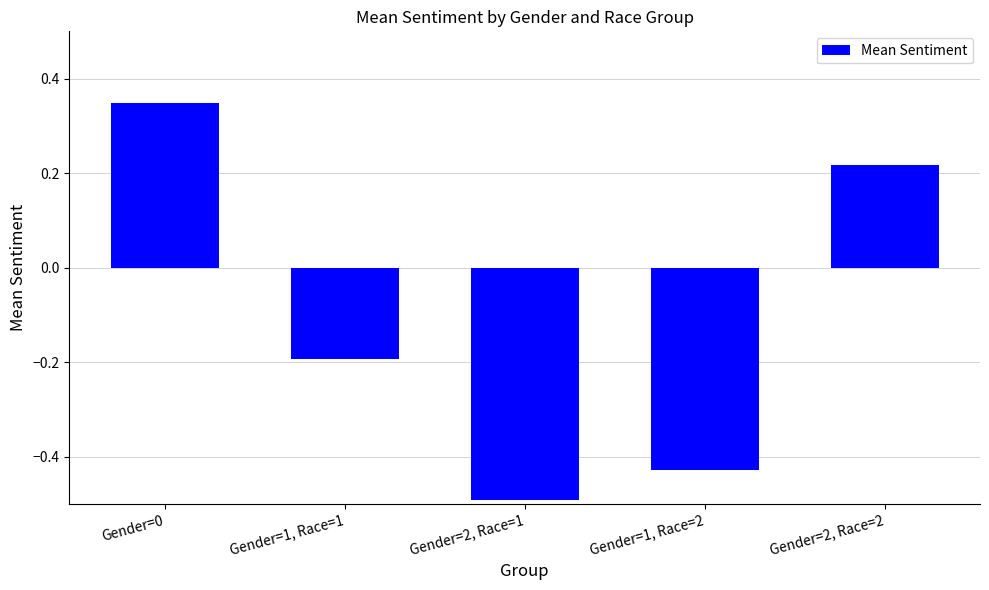

What is the minimum value shown in the chart?

-0.5